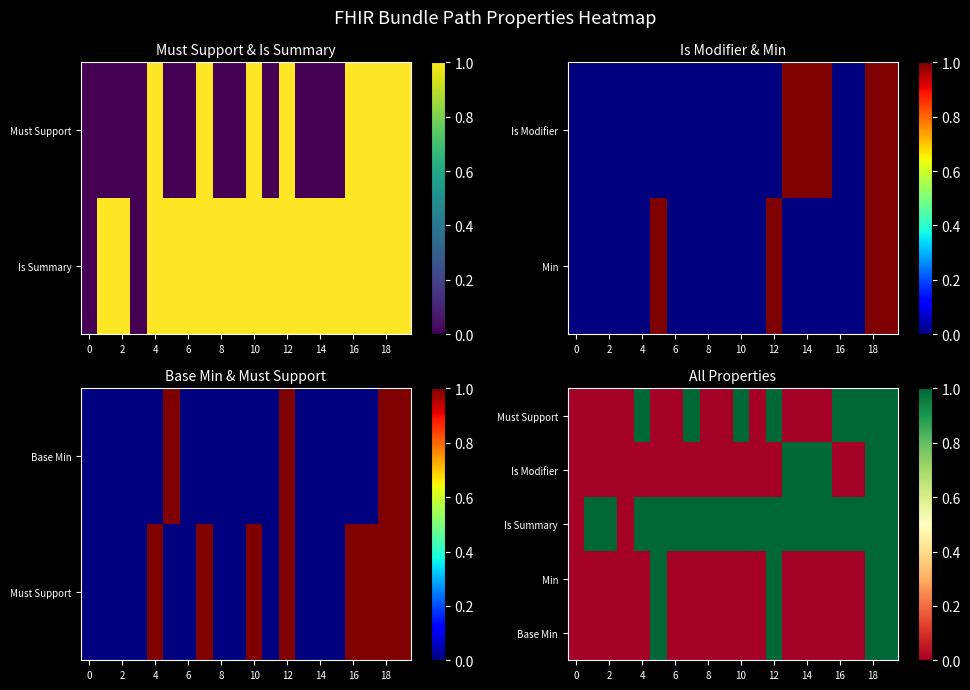

Is it true that Is Modifier equals 1 at 14?

True